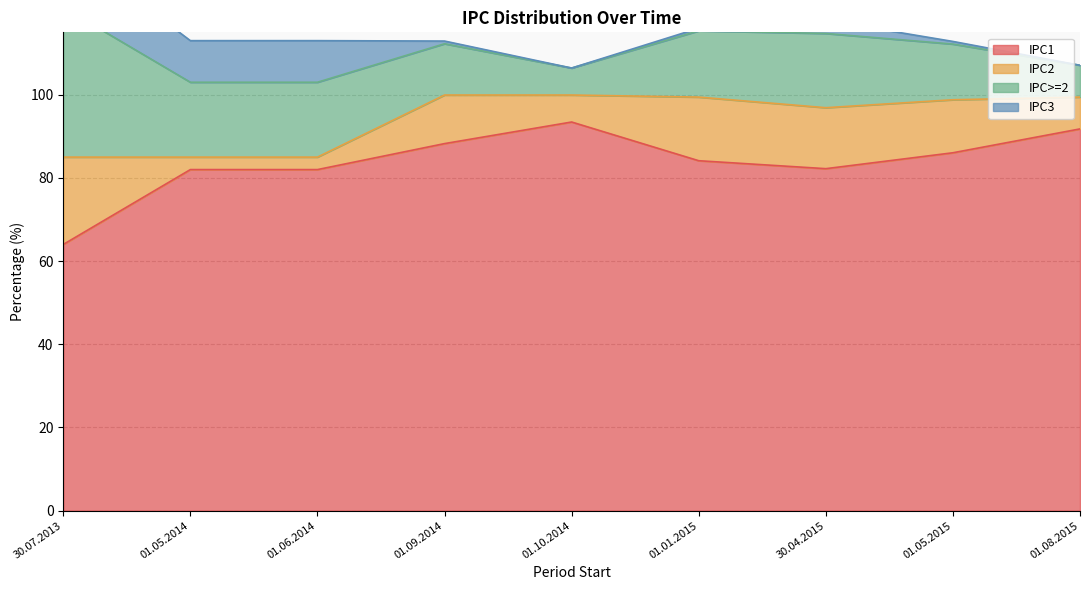

The value of IPC1 at 01.09.2014 is 134.9. True or false?

False